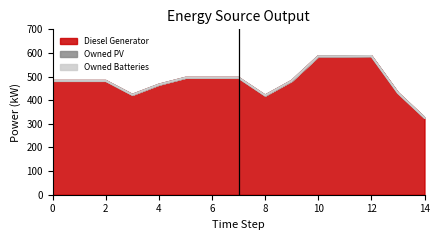

At which label is Diesel Generator closest to 456?

4